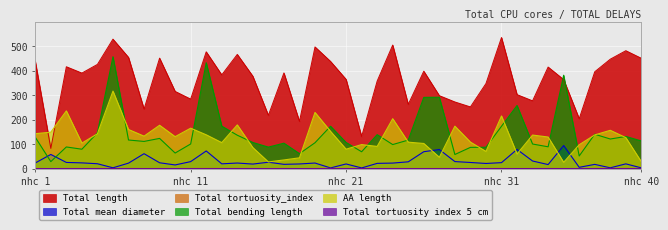

What is the maximum value shown in the chart?

535.7